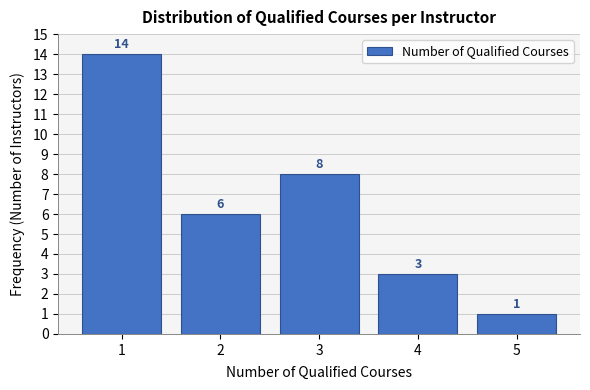

Reading left to right, transcribe this chart: for each bar, give the range it covers on the x-axis and its height.

0.5 to 1.5: 14
1.5 to 2.5: 6
2.5 to 3.5: 8
3.5 to 4.5: 3
4.5 to 5.5: 1